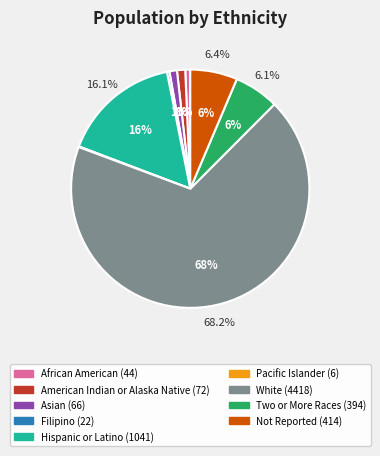

What is the total percentage of Two or More Races and Asian?

7.1%